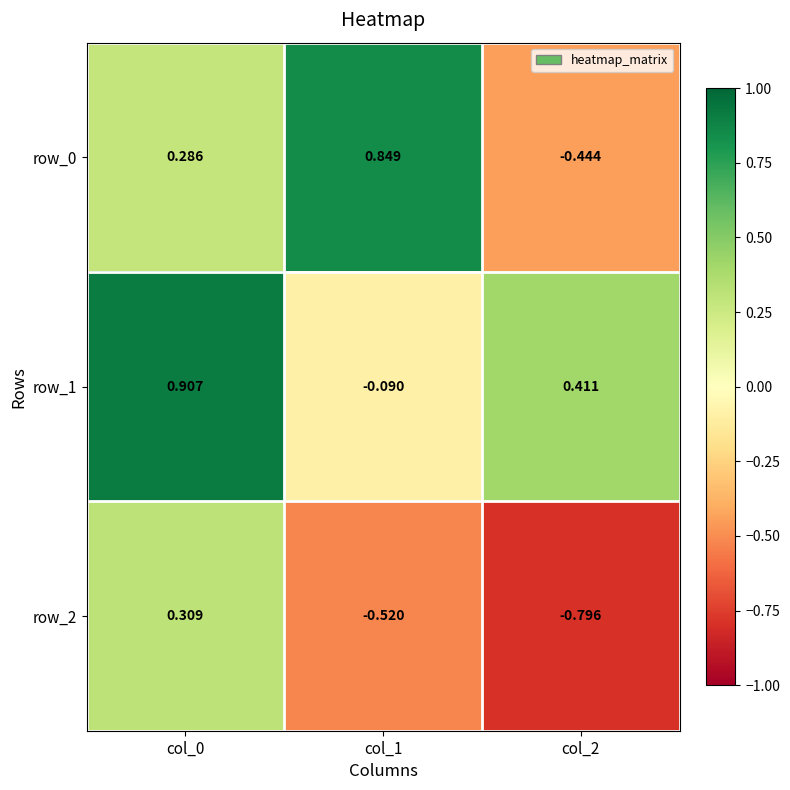

Is the value of row_1 at col_0 greater than the value of row_2 at col_2?

Yes